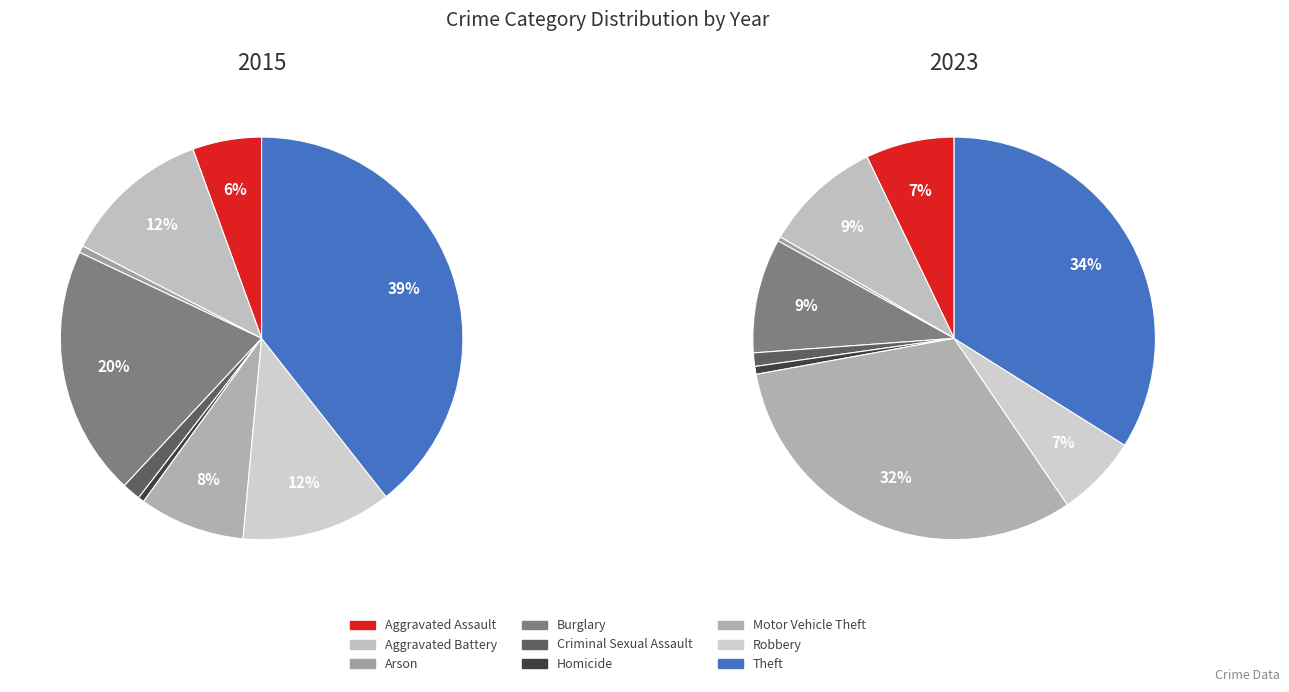

Is it true that Criminal Sexual Assault is 9% of the pie?

False